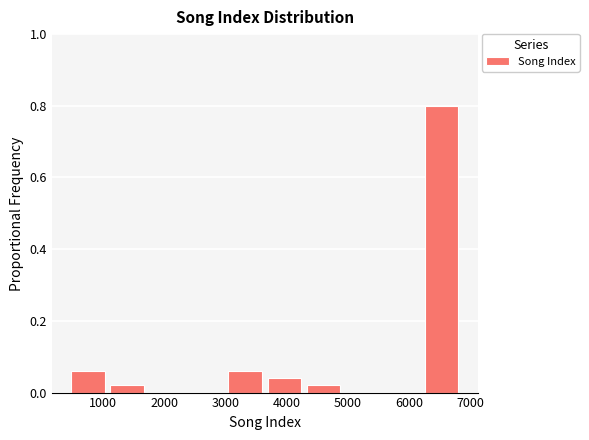

Which range on the x-axis has the tallest bar?

6200 to 6900